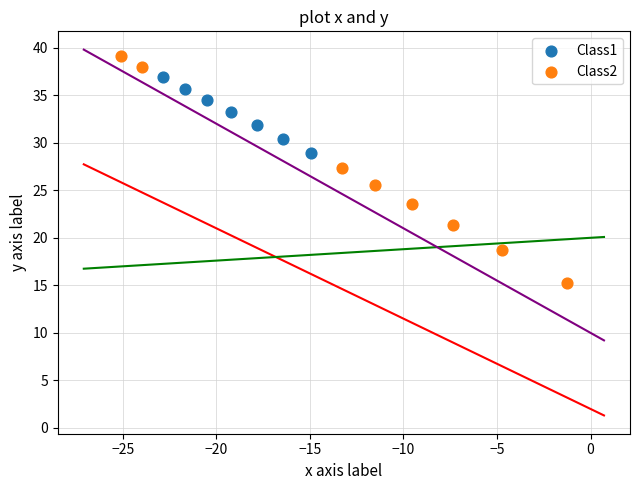

Which series has the widest spread of Y values?

Class2